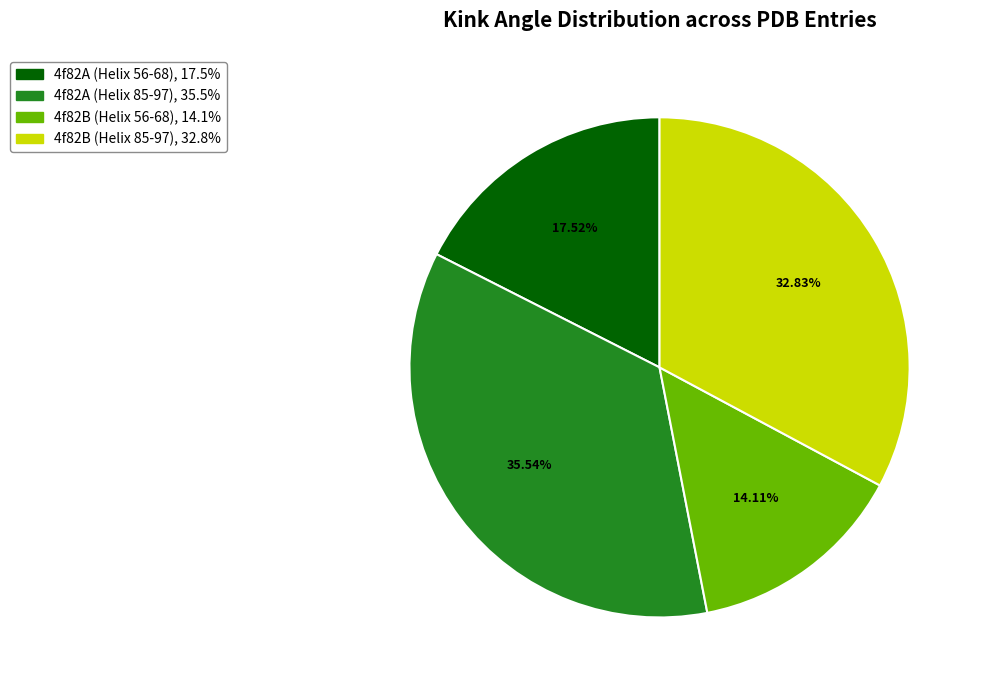

How many slices are in this pie chart?

4